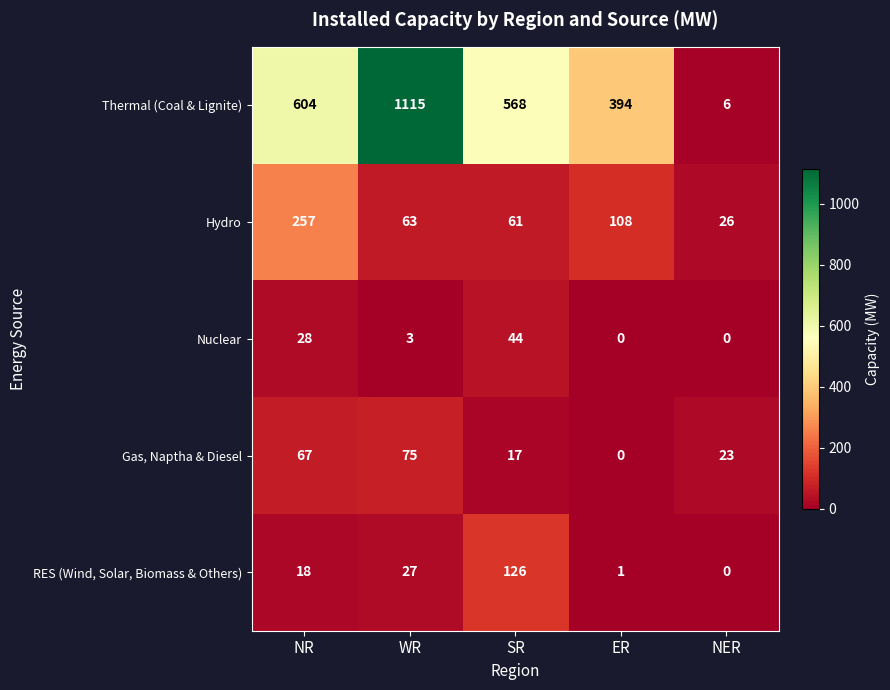

How many data points does each series have?

5